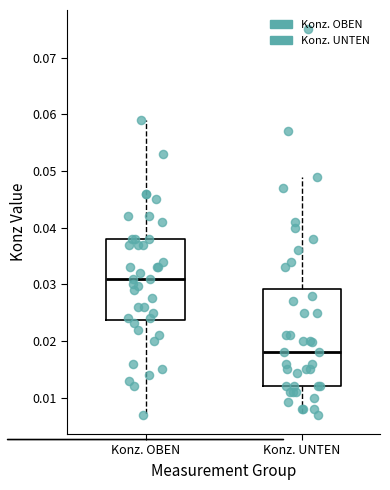

Which box has the lowest median line?

Konz. UNTEN